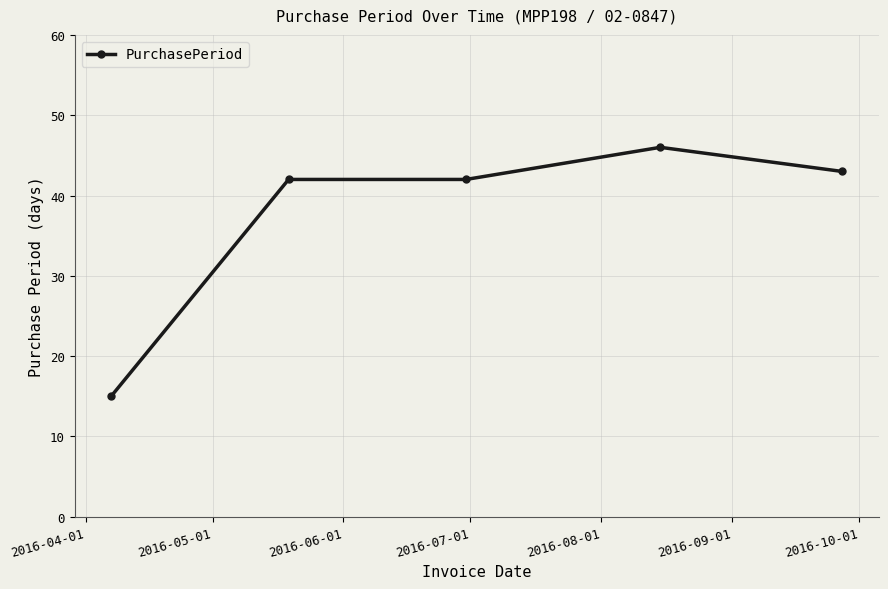

What is the sum of all values?

188